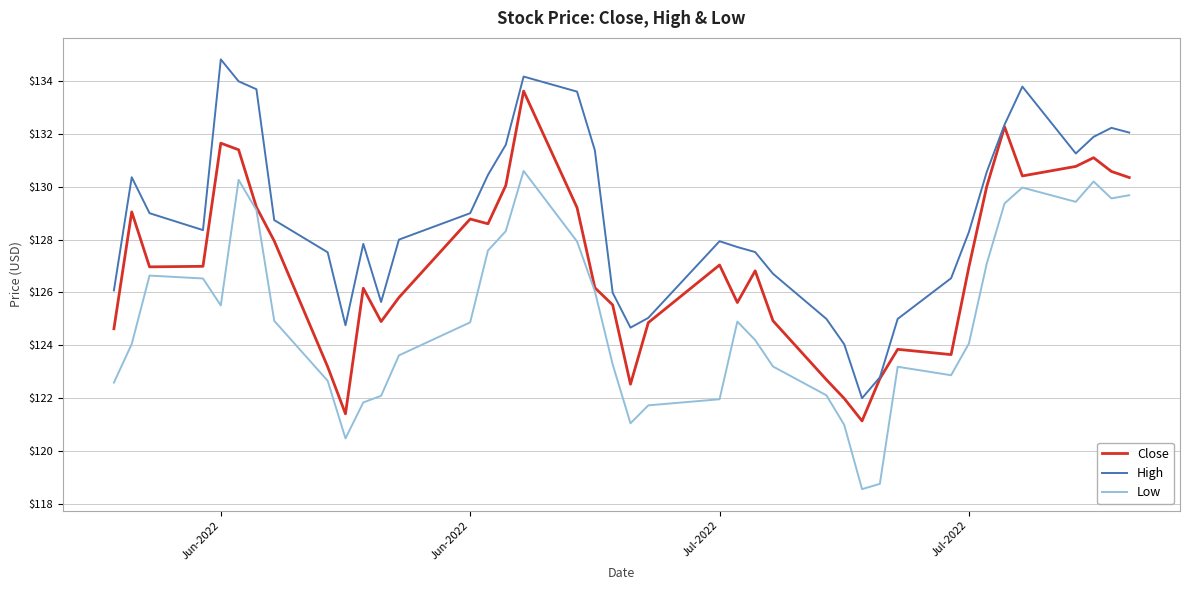

Which series has the largest total across all categories?

High